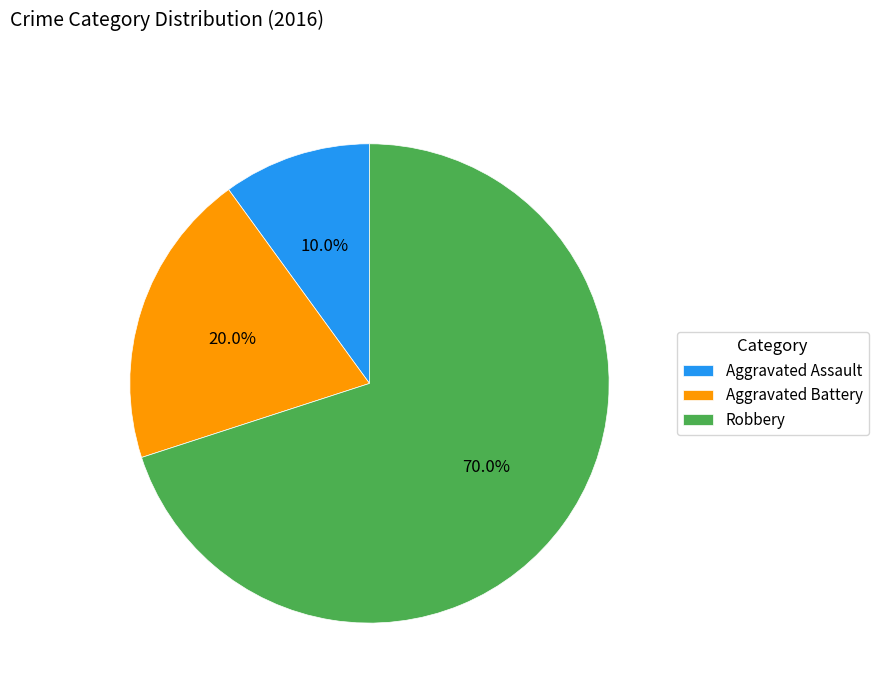

Which category has the smallest portion of the pie?

Aggravated Assault